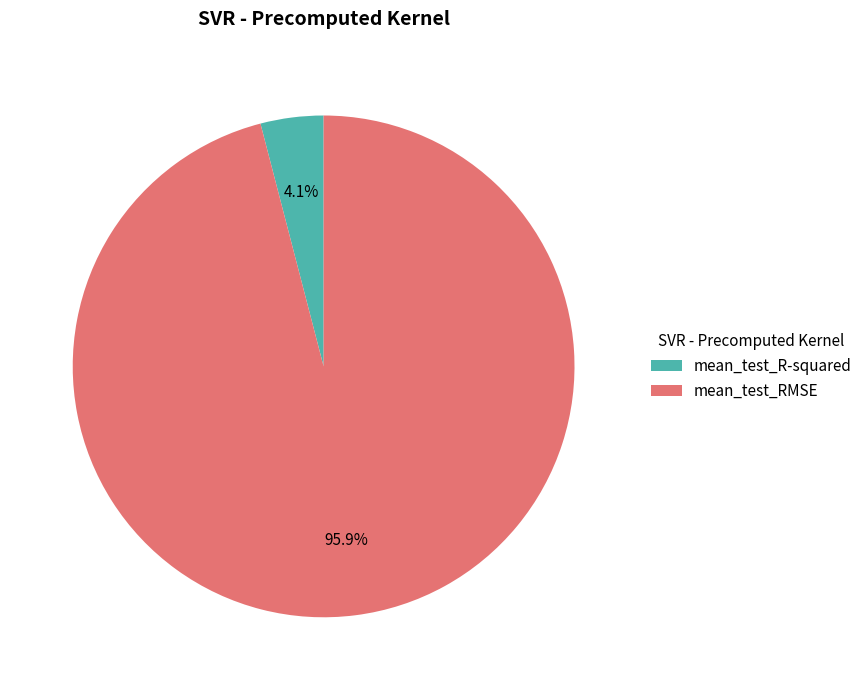

What is the majority slice?

mean_test_RMSE